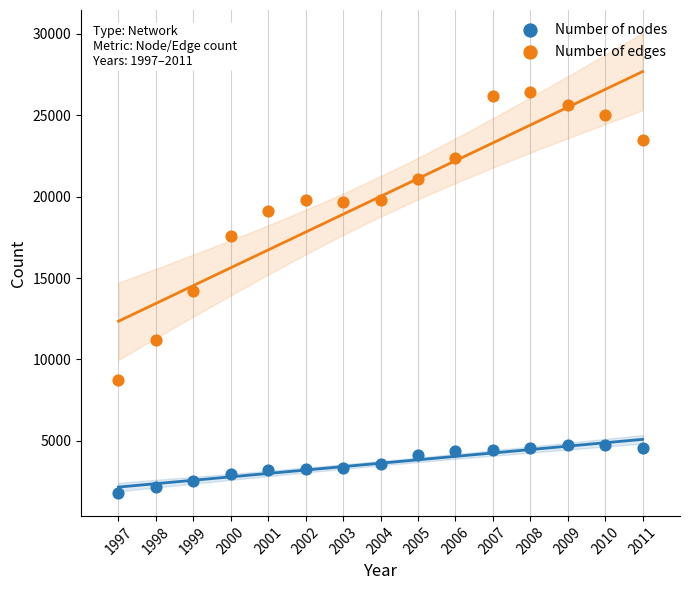

Which series contains the lowest Y value?

Number of nodes